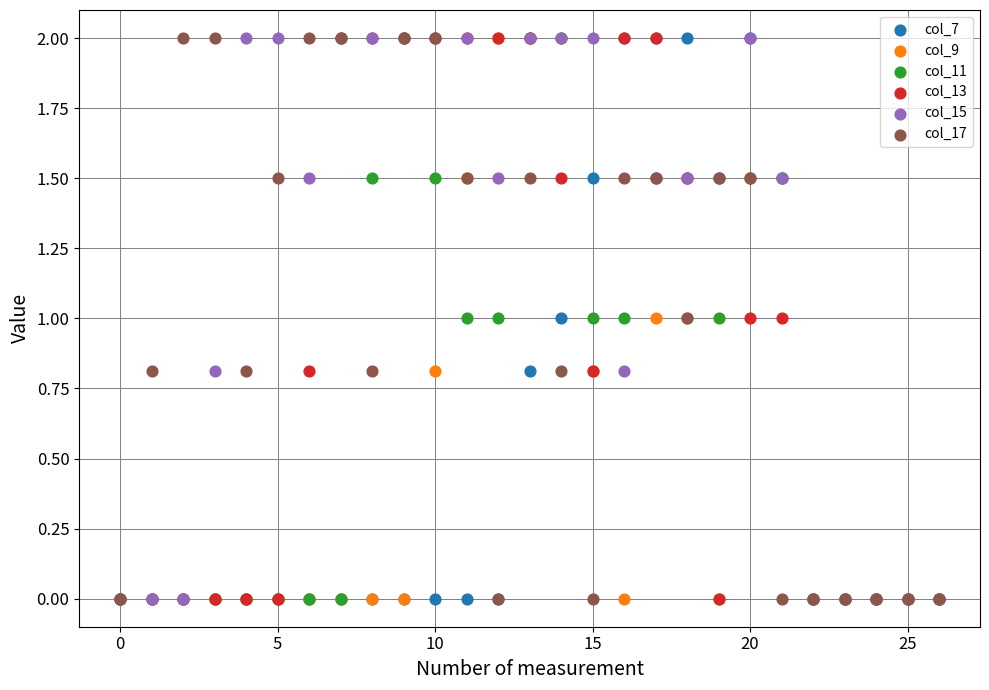

What are all the series names shown in the legend?

col_7, col_9, col_11, col_13, col_15, col_17